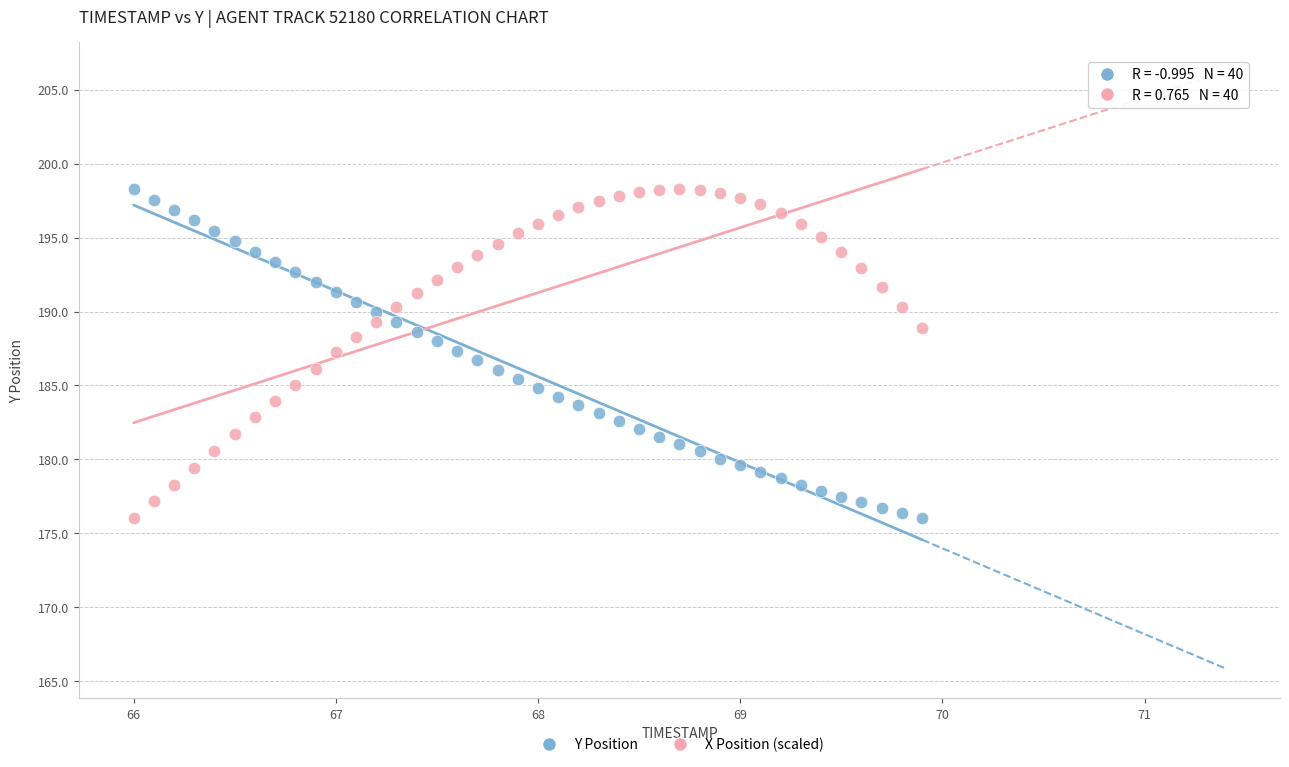

Across all data points, what is the range of X values (max minus min)?

3.9